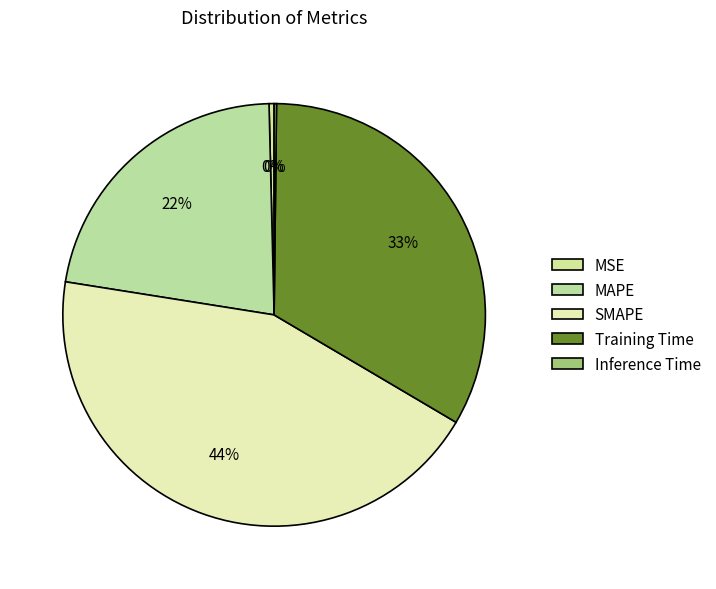

To the nearest percent, what percentage of the pie is Training Time?

33%